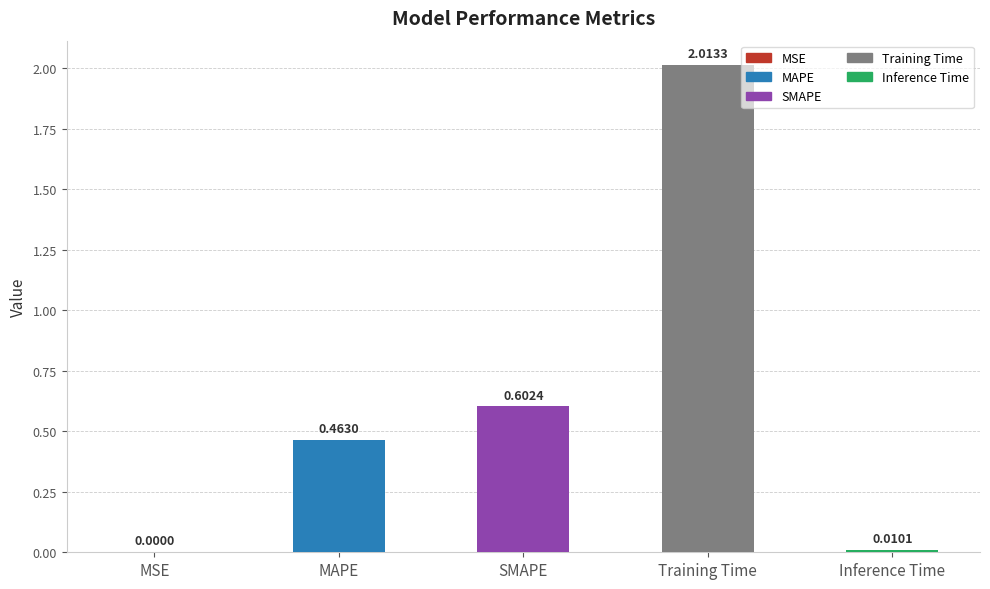

What is the change in value from SMAPE to Inference Time?

-0.6